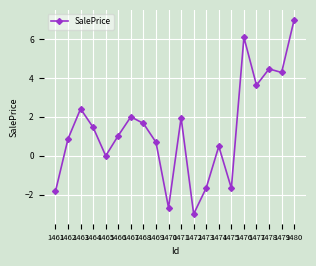

What value does the data have at 1473?

-1.7